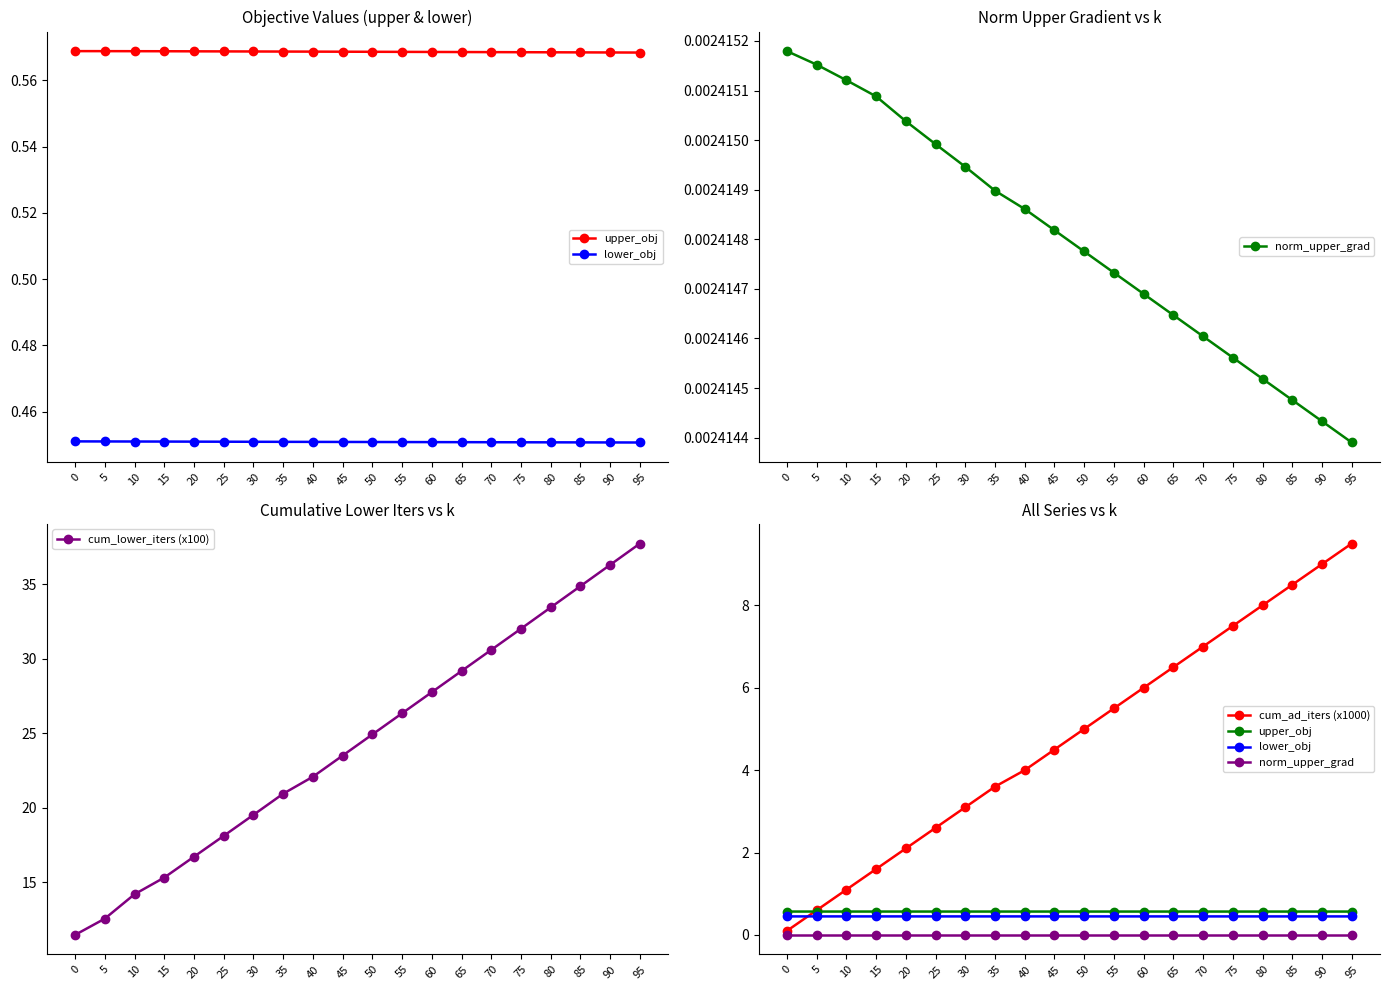

Where does the cum_ad_iters (x1000) series first go above 5?

55